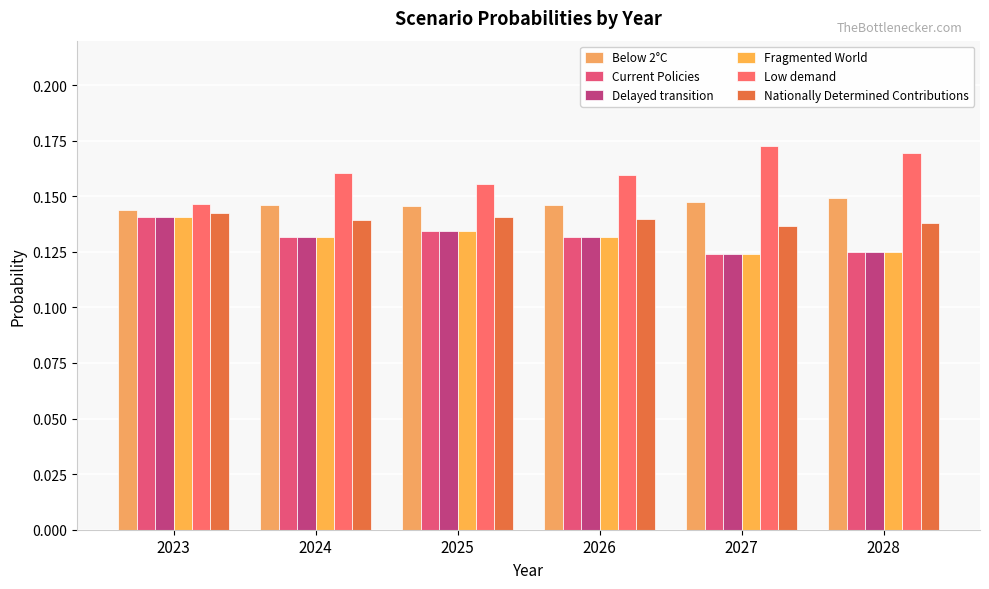

Does the chart contain stacked bars?

No